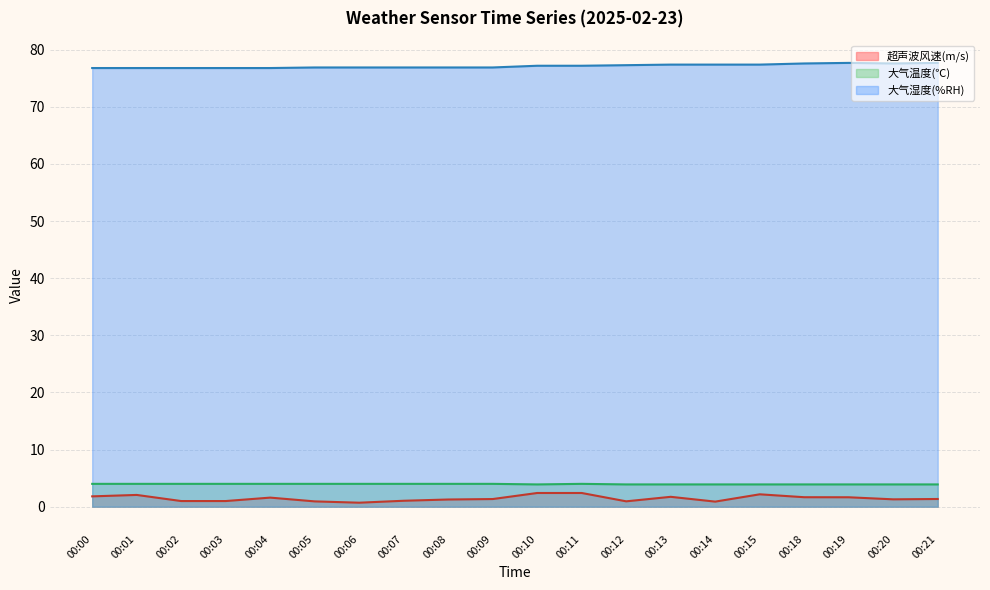

What are all the series names shown in the legend?

超声波风速(m/s), 大气温度(℃), 大气湿度(%RH)